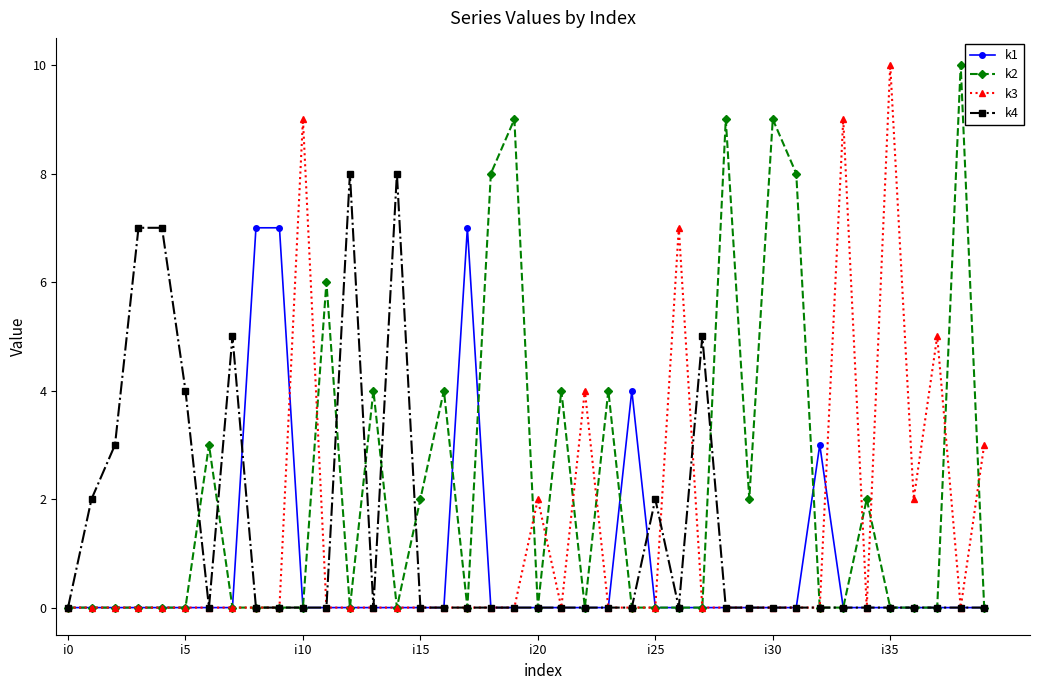

Does the chart display data point markers on the line(s)?

Yes